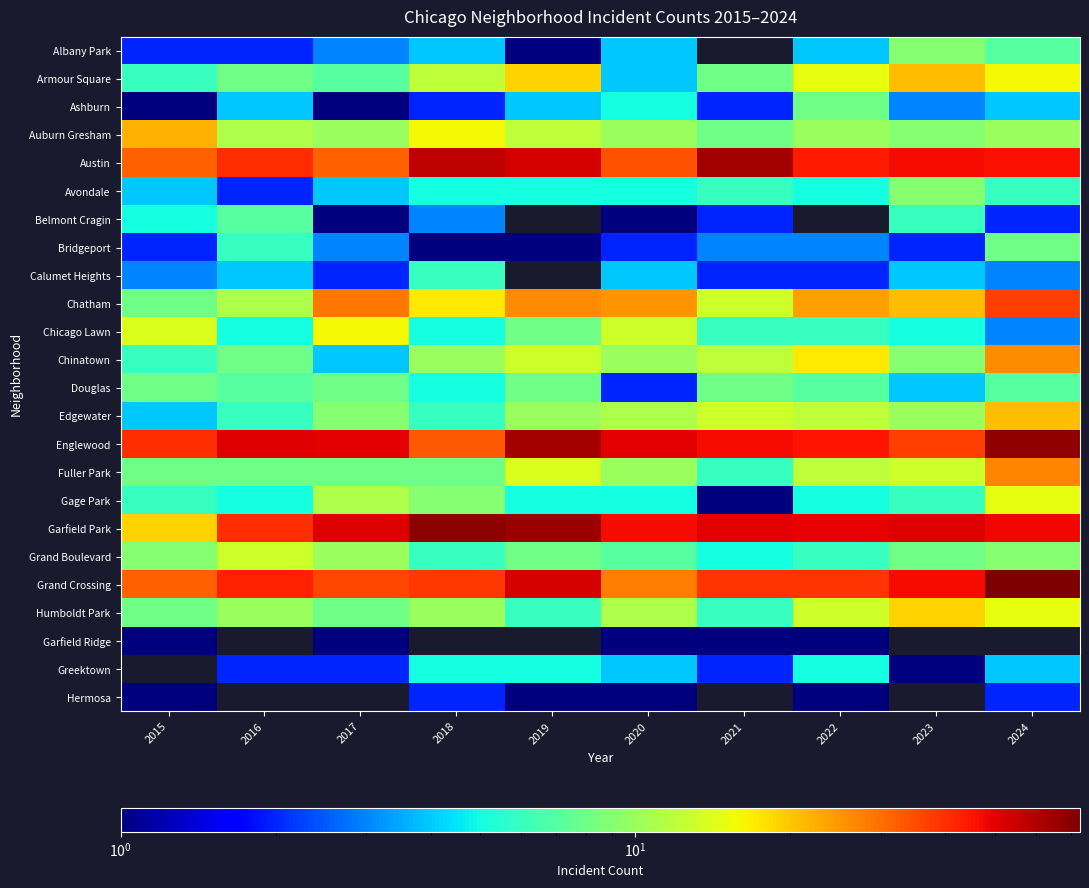

What is the spread (max minus min) of values at 2018?

68.0